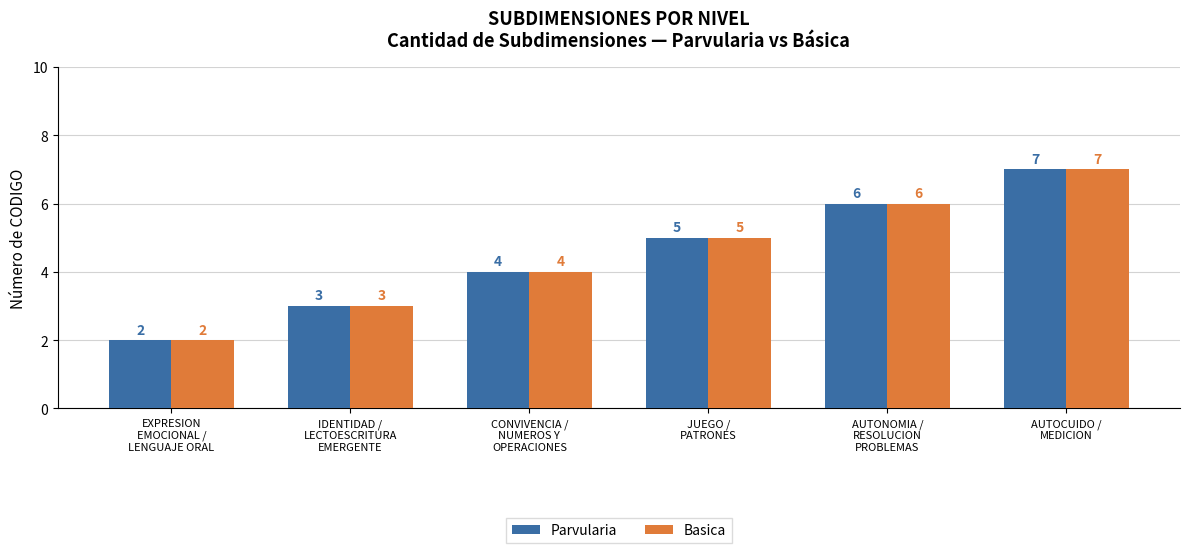

What is the maximum value for Basica?

7